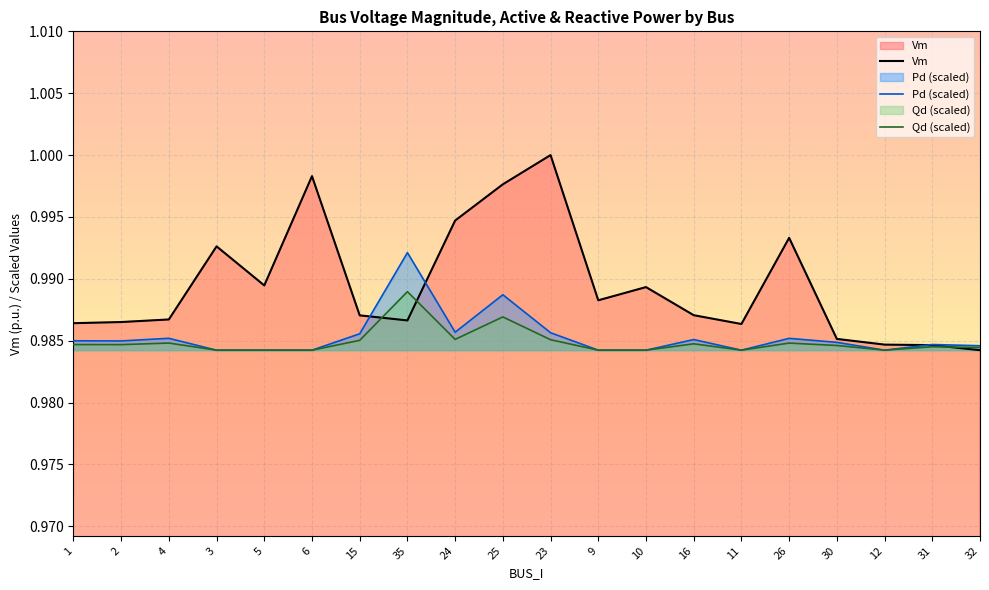

Which series changed the most between 1 and 24?

Vm